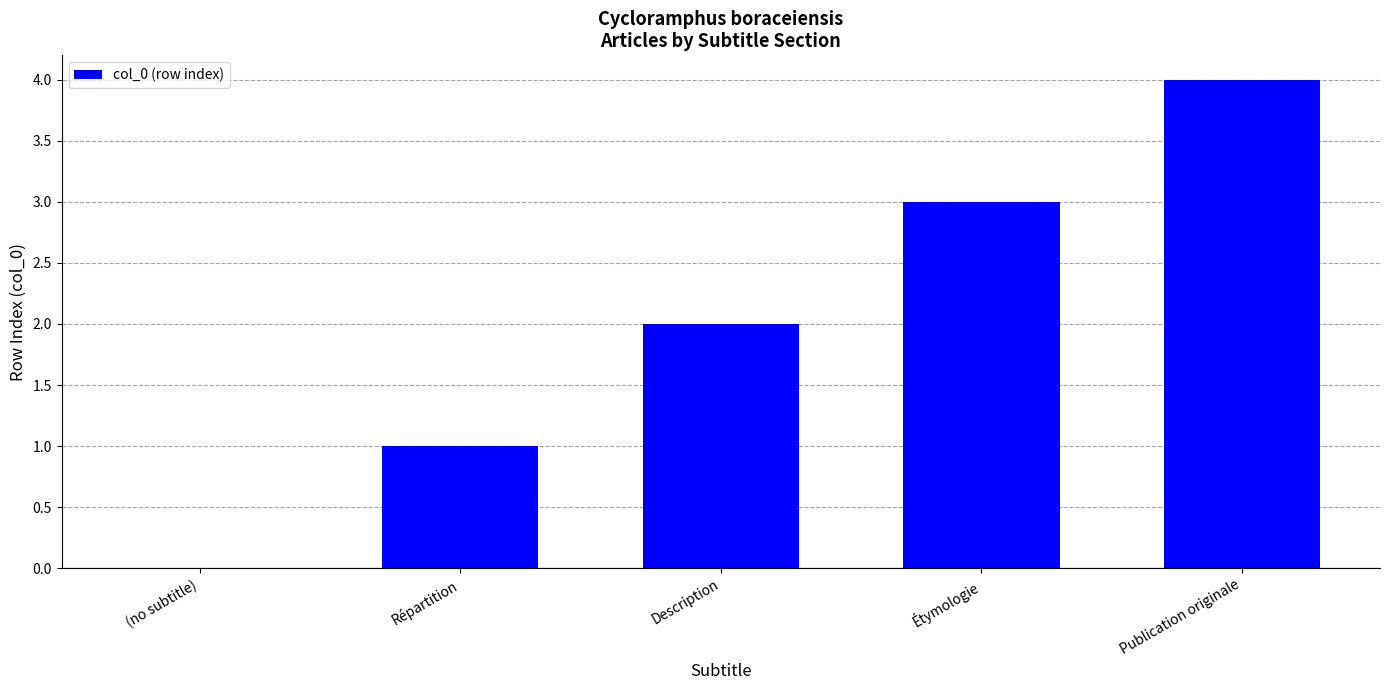

At which category does the chart reach its peak across all series?

Publication originale